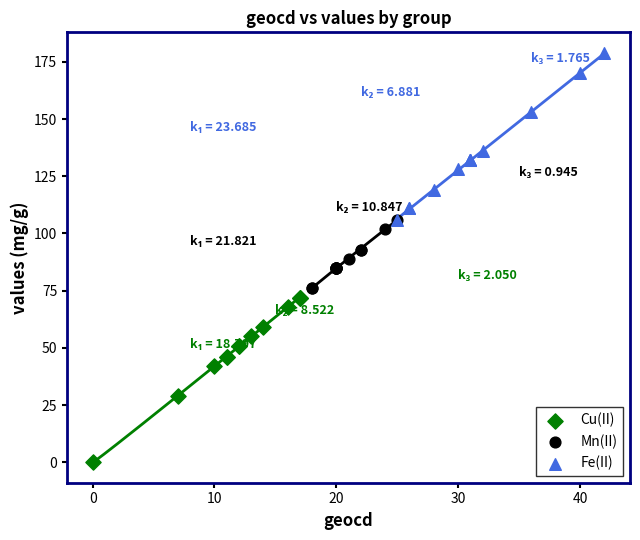

What are all the series names shown in the legend?

Cu(II), Mn(II), Fe(II)